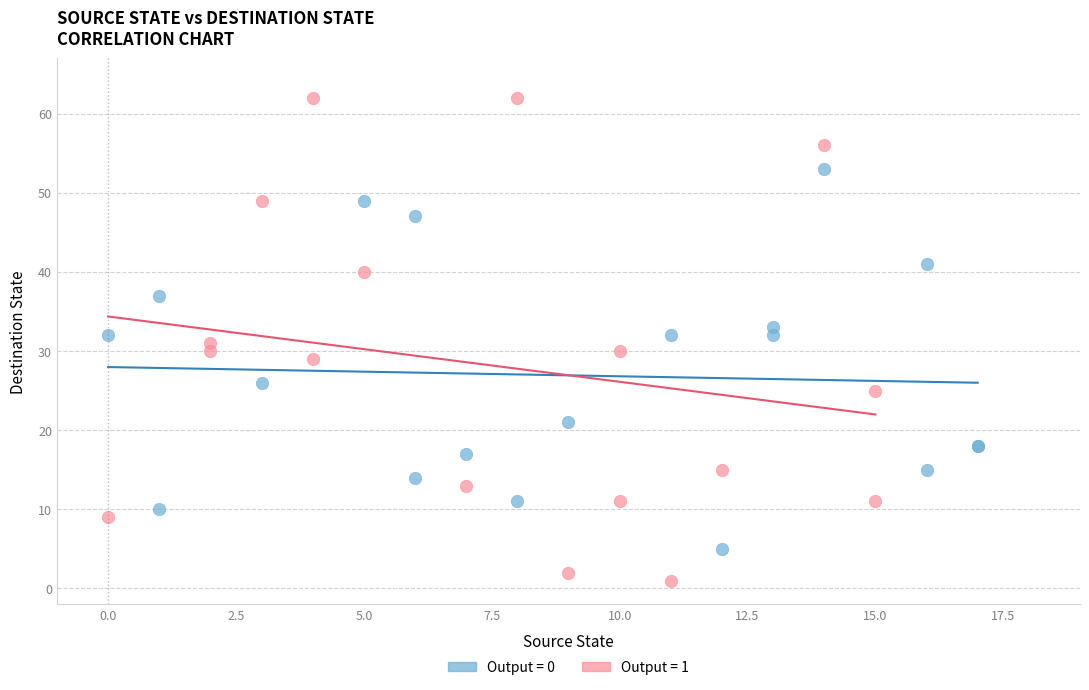

Which series reaches the minimum Y coordinate?

Output = 1